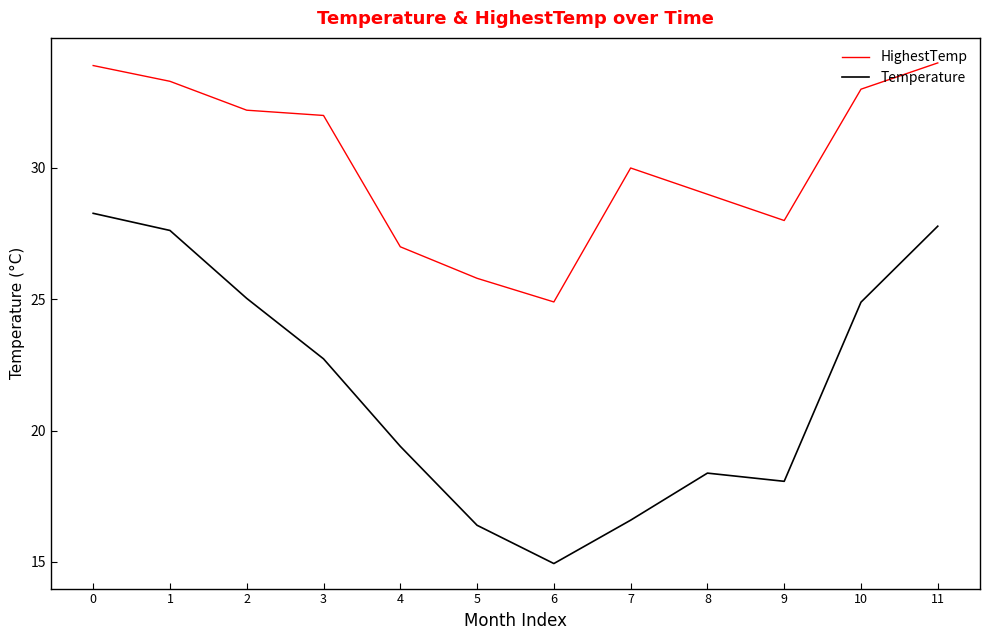

What is the sum of all HighestTemp values?

363.1